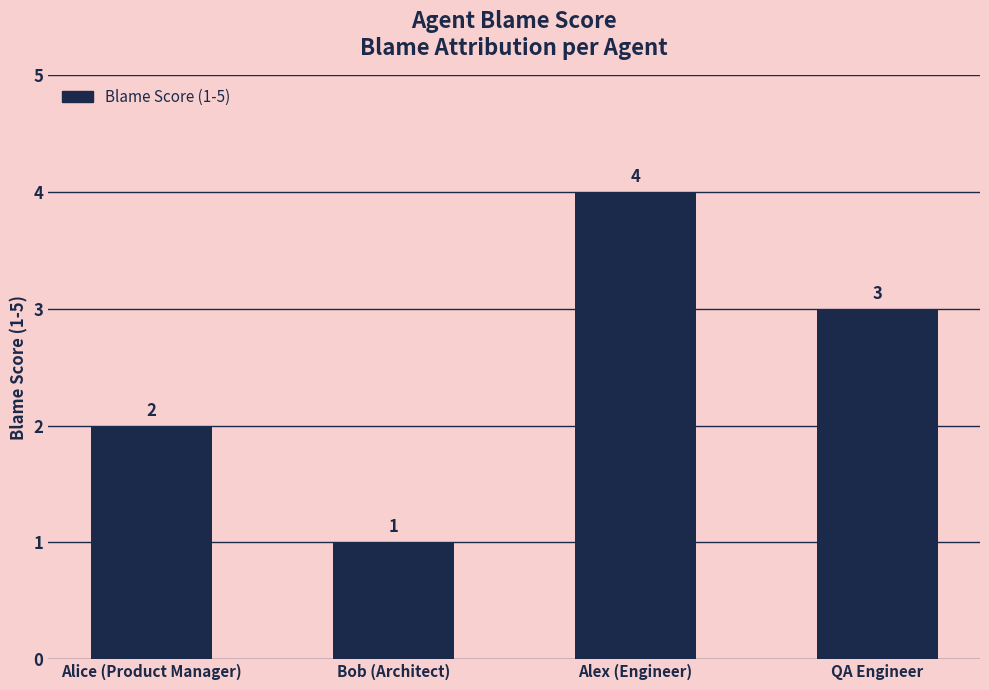

Reading left to right, what are all the values shown in this chart?

2	1	4	3